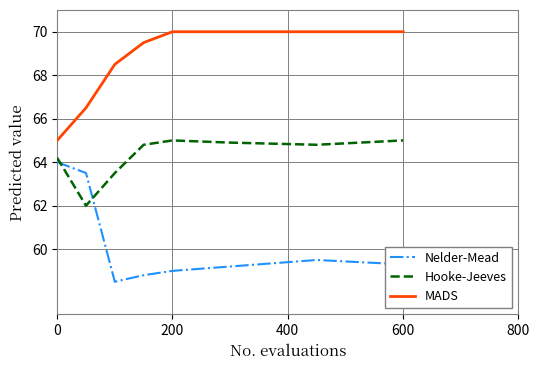

What is the minimum value for Hooke-Jeeves?

62.0